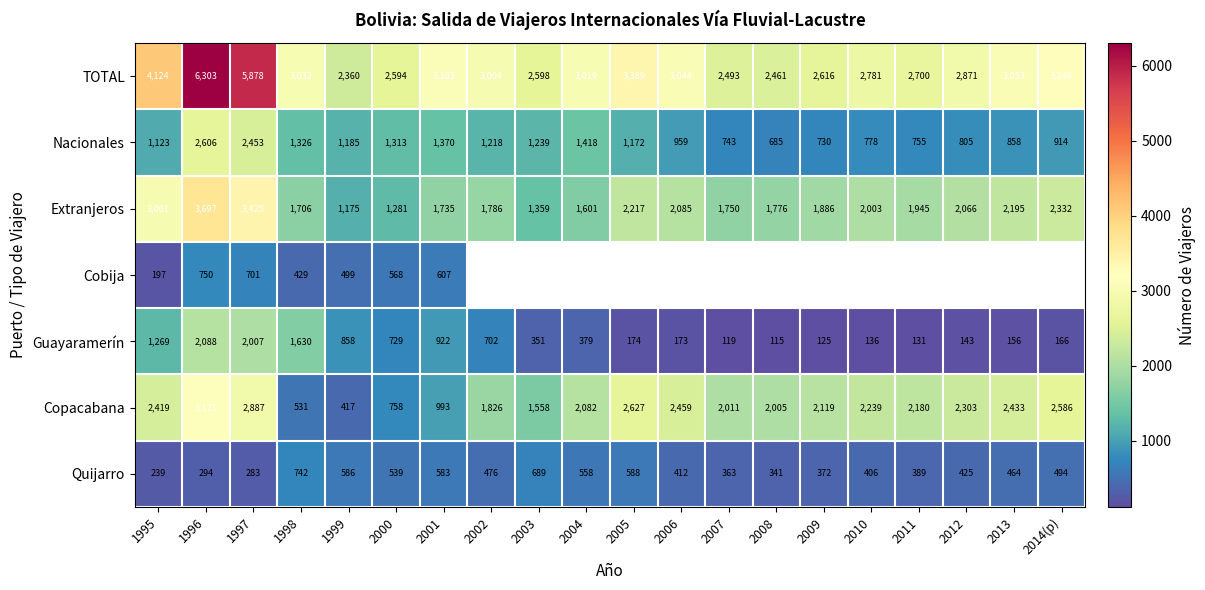

Which has a higher value, 2012 or 2013?

2013